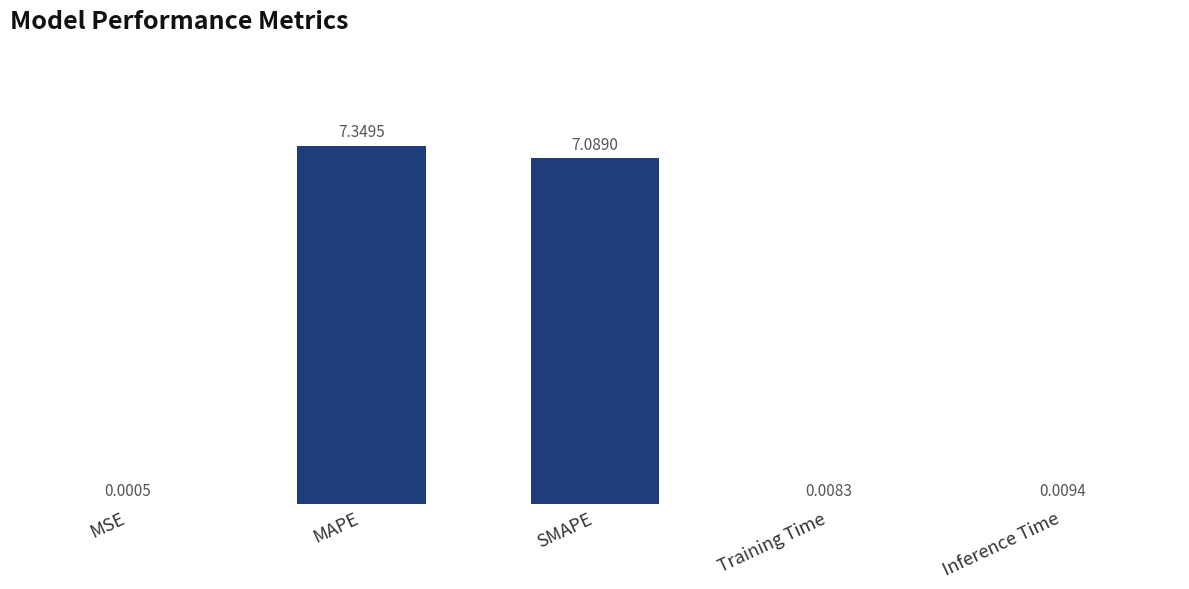

Which category has the highest value across all series?

MAPE